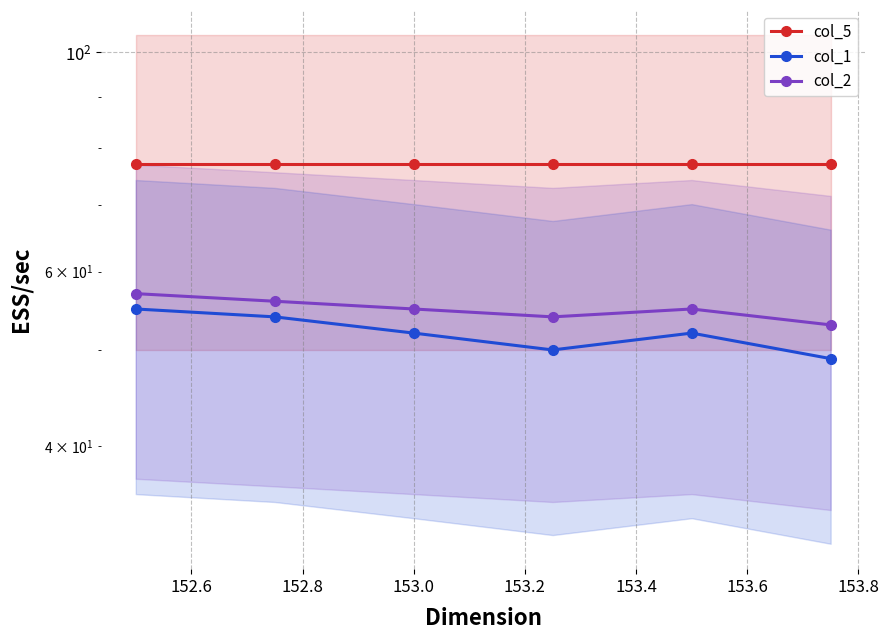

The col_2 series shows 55 at 153.0. True or false?

True